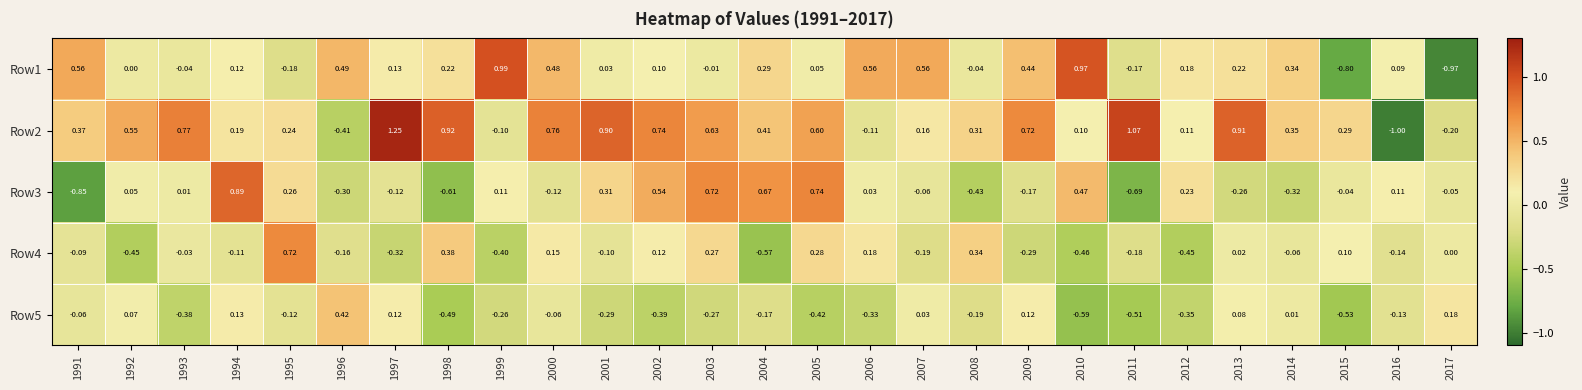

How many categories are shown in the chart?

27